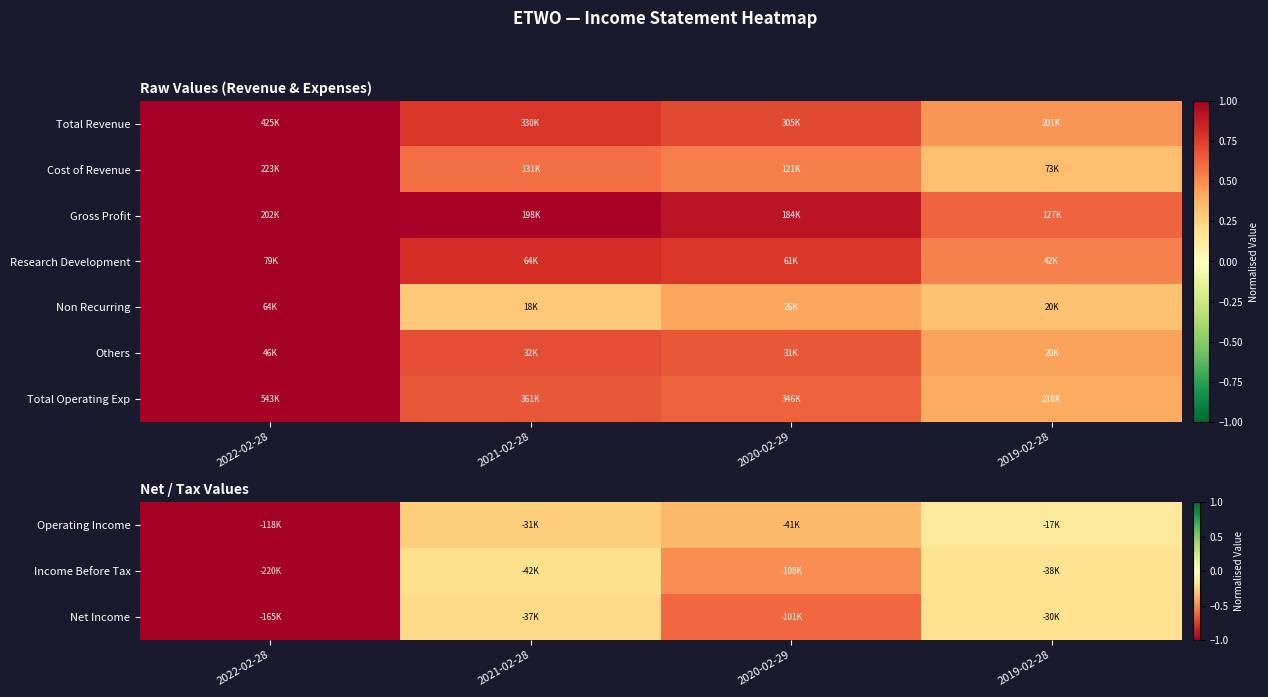

Reading left to right, list all the values displayed in this chart.

Operating Income: 2022-02-28=-1.0	2021-02-28=-0.3	2020-02-29=-0.3	2019-02-28=-0.1
Income Before Tax: 2022-02-28=-1.0	2021-02-28=-0.2	2020-02-29=-0.5	2019-02-28=-0.2
Net Income: 2022-02-28=-1.0	2021-02-28=-0.2	2020-02-29=-0.6	2019-02-28=-0.2
Research Development: 2022-02-28=1.0	2021-02-28=0.8	2020-02-29=0.8	2019-02-28=0.5
Non Recurring: 2022-02-28=1.0	2021-02-28=0.3	2020-02-29=0.4	2019-02-28=0.3
Others: 2022-02-28=1.0	2021-02-28=0.7	2020-02-29=0.7	2019-02-28=0.4
Total Operating Exp: 2022-02-28=1.0	2021-02-28=0.7	2020-02-29=0.6	2019-02-28=0.4